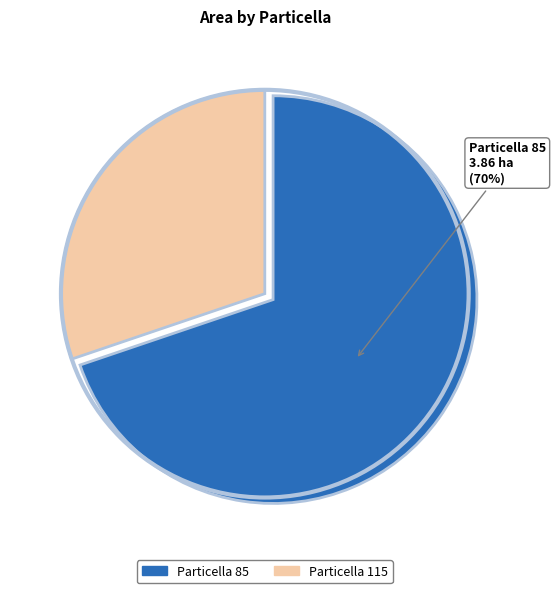

To the nearest percent, what is the average slice percentage?

50%